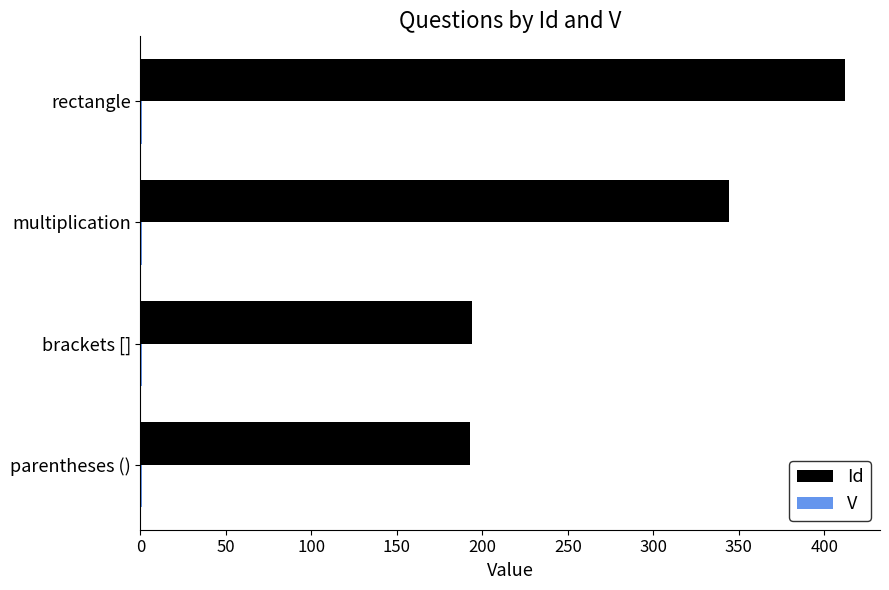

How many series are shown in this chart?

2